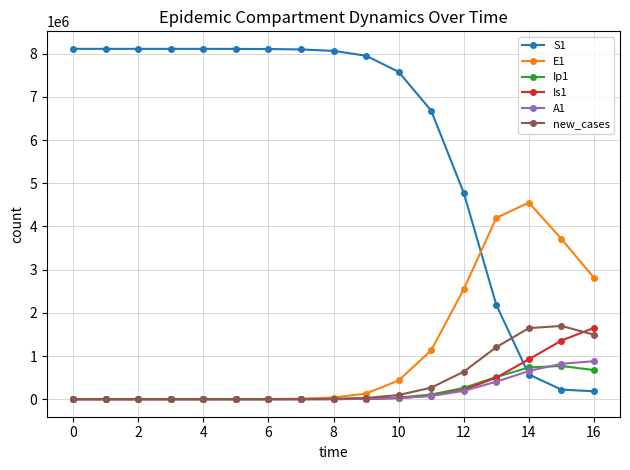

At how many categories does at least one series exceed 3169904?

16